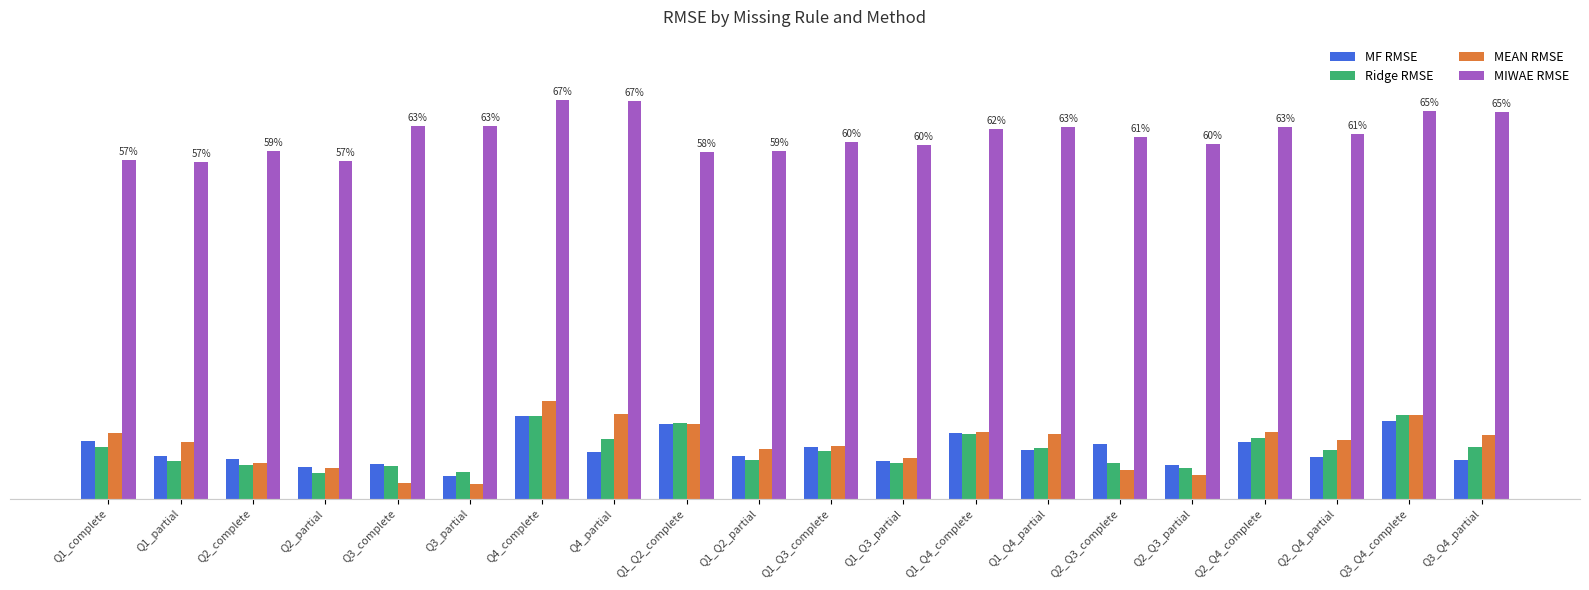

What is the value of the Ridge RMSE bar at the 13th from the left?

0.1